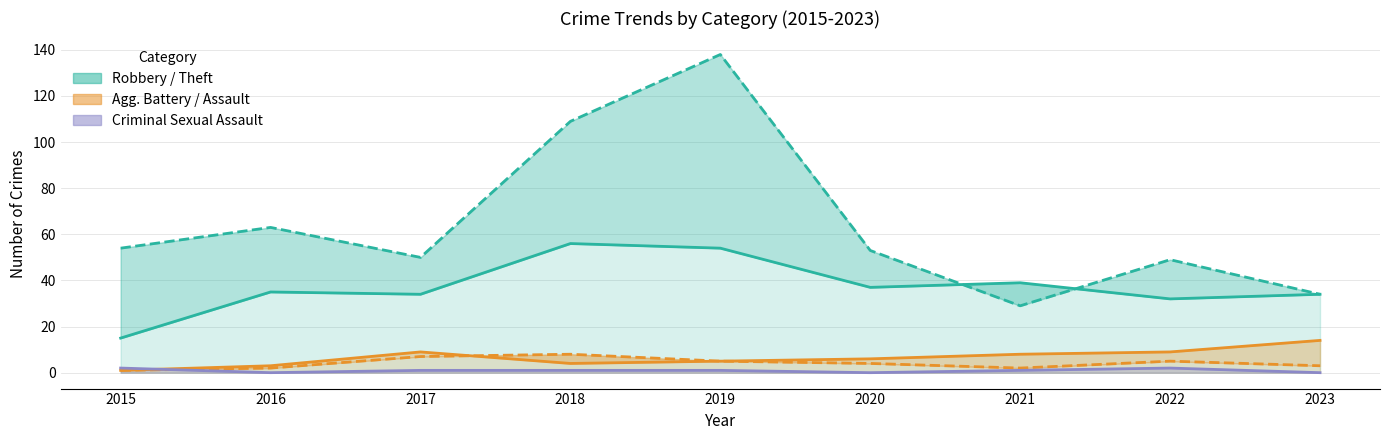

List the labels in order of Criminal Sexual Assault value, smallest first.

2016, 2020, 2023, 2017, 2018, 2019, 2021, 2015, 2022